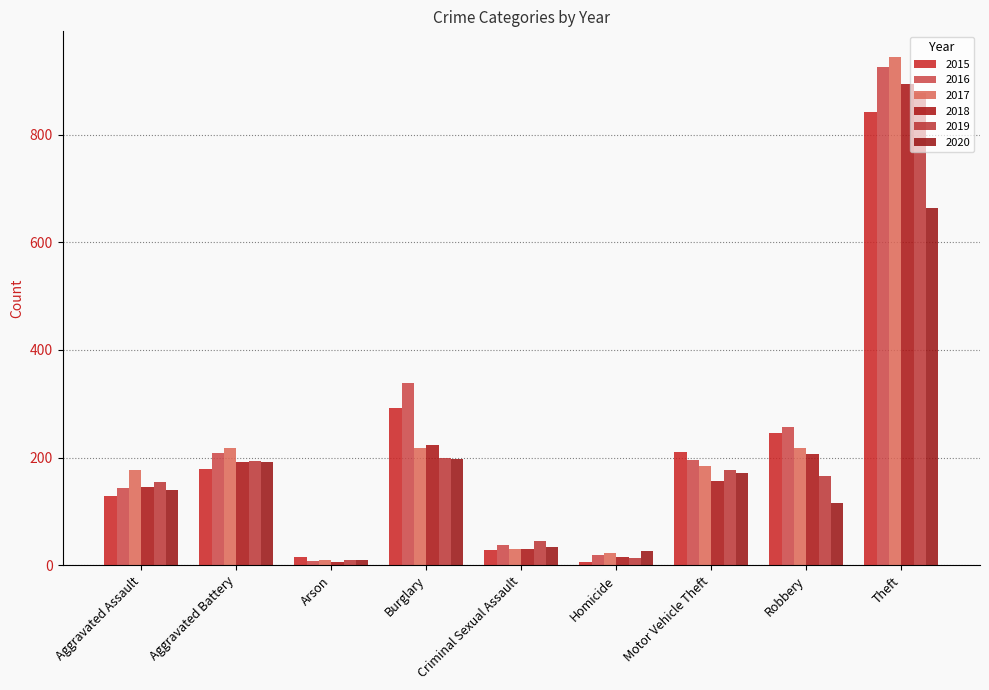

How many series are shown in this chart?

6